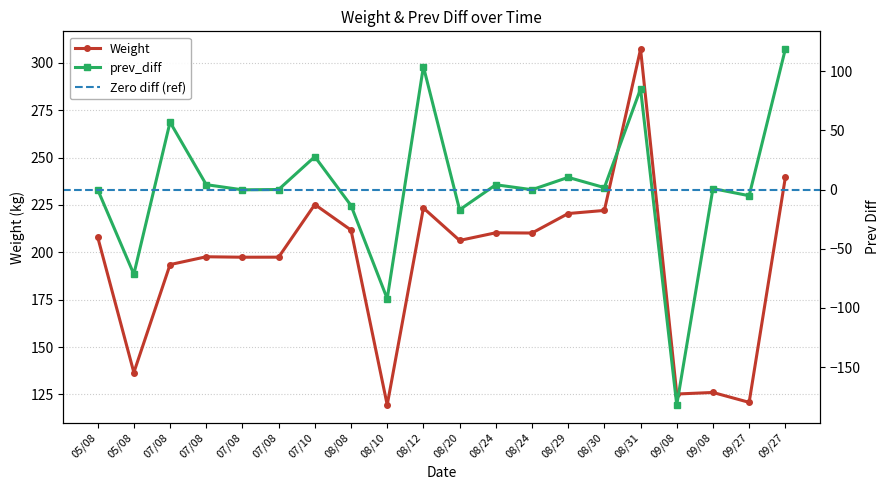

Which series has the largest total across all categories?

Weight